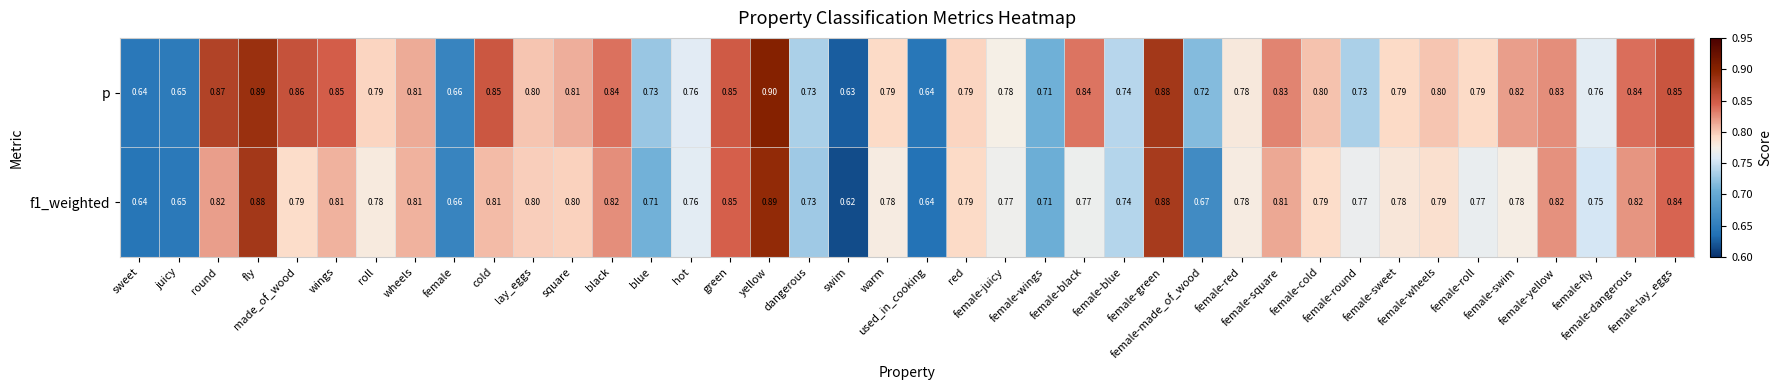

Which series has the largest total across all categories?

p